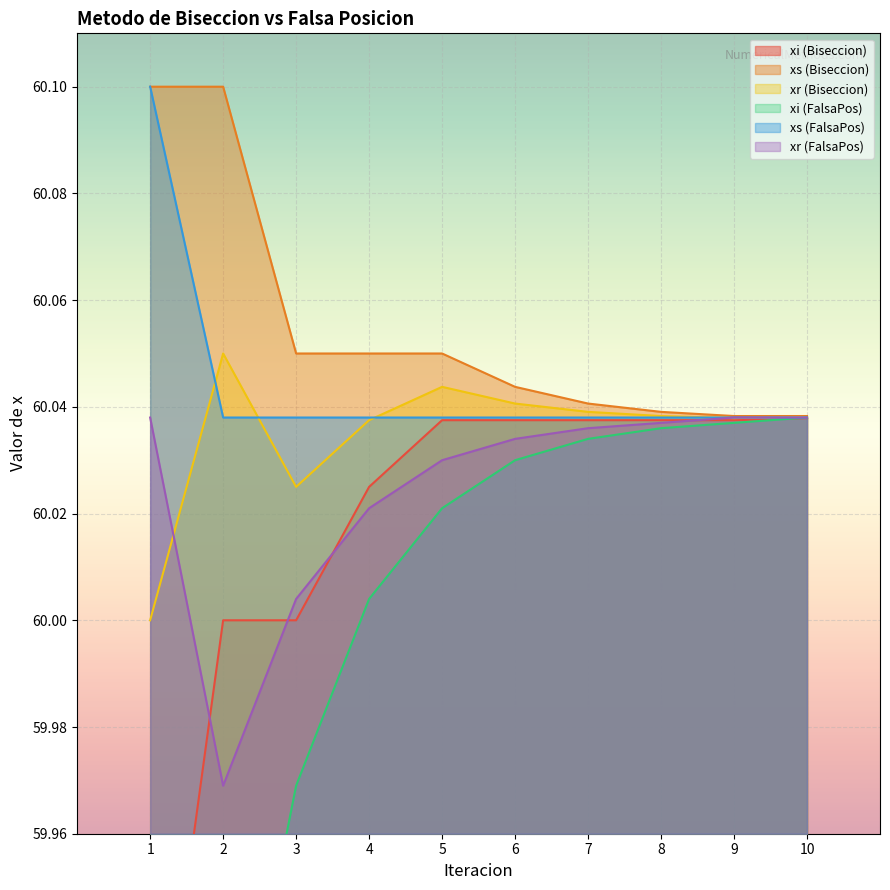

List the series in order of their peak value, lowest first.

xi (Biseccion), xi (FalsaPos), xr (FalsaPos), xr (Biseccion), xs (Biseccion), xs (FalsaPos)